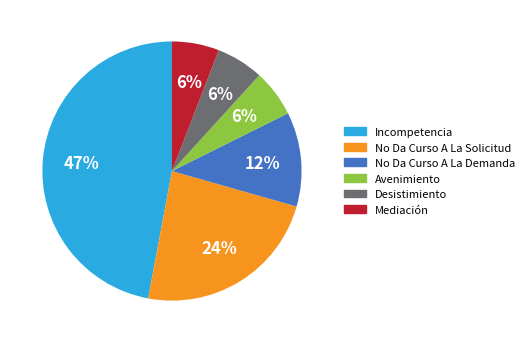

Is the sum of Desistimiento and No Da Curso A La Solicitud greater than half?

No